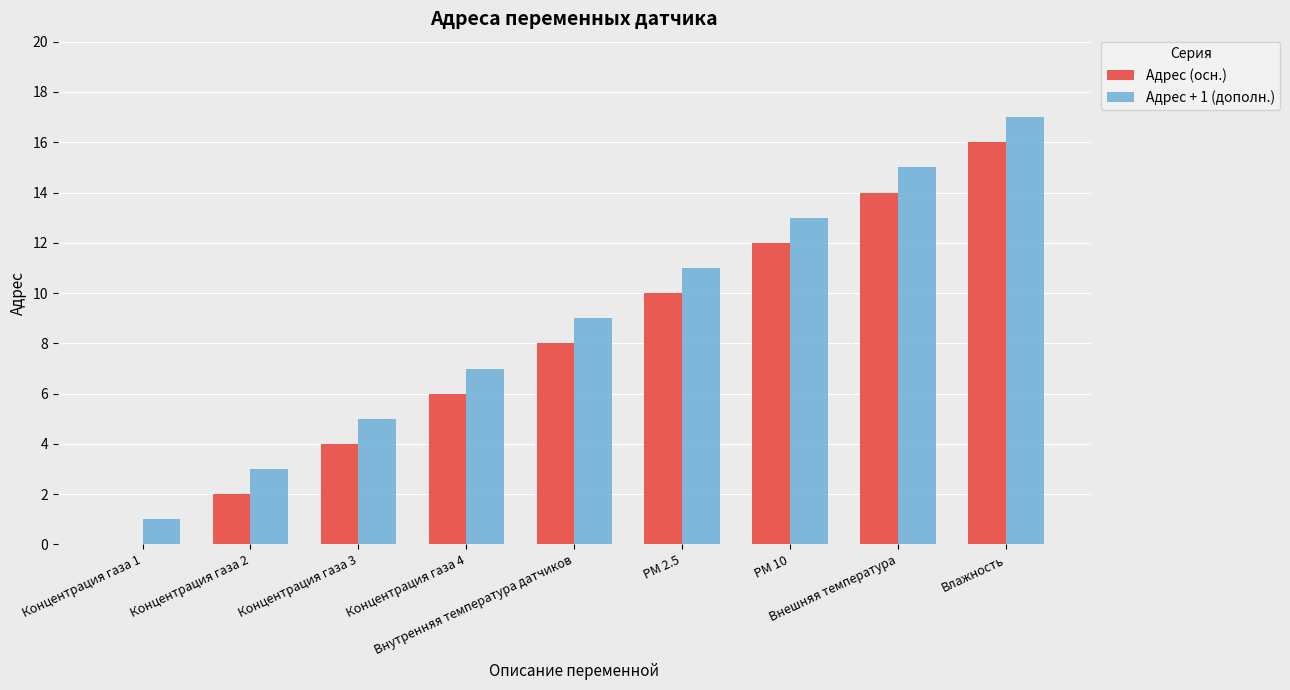

Count the number of data series in this chart.

2